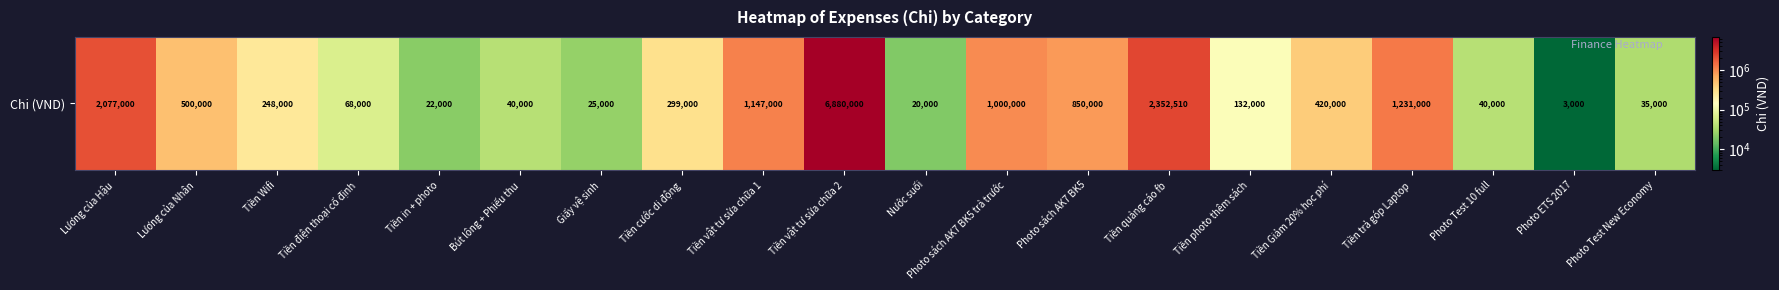

Is it true that the value at Tiền photo thêm sách is 27291?

False